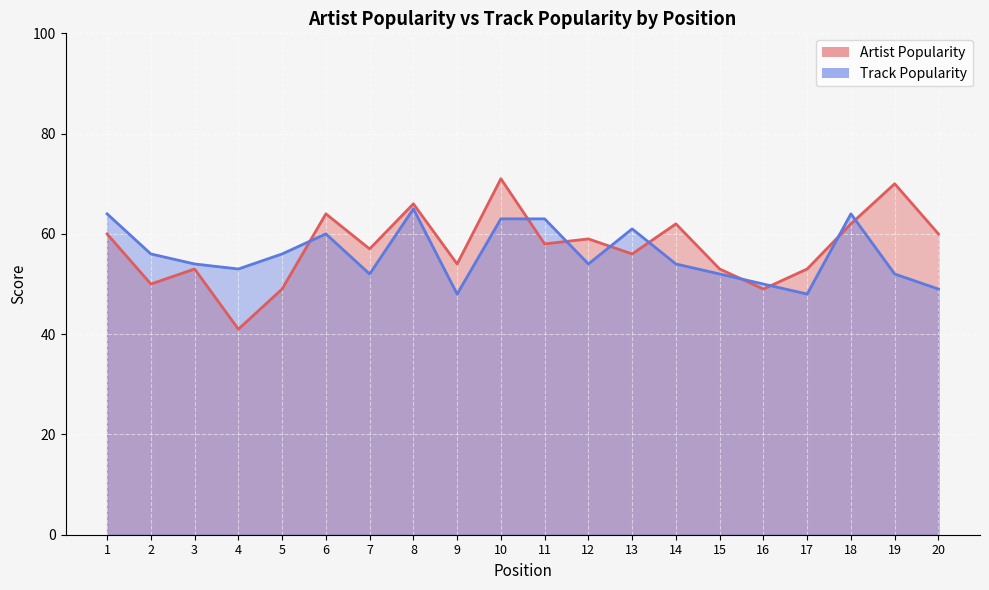

What is the difference between the highest and lowest values at 5?

7